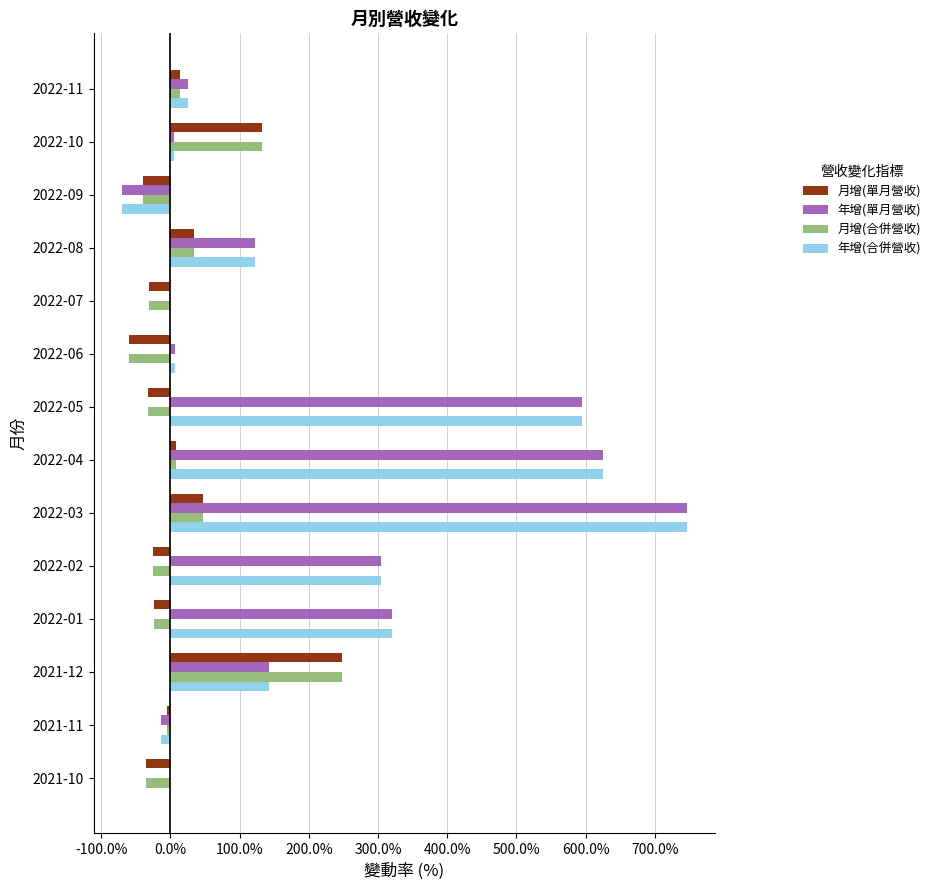

What is the total value across all series at 2021-12?

780.4